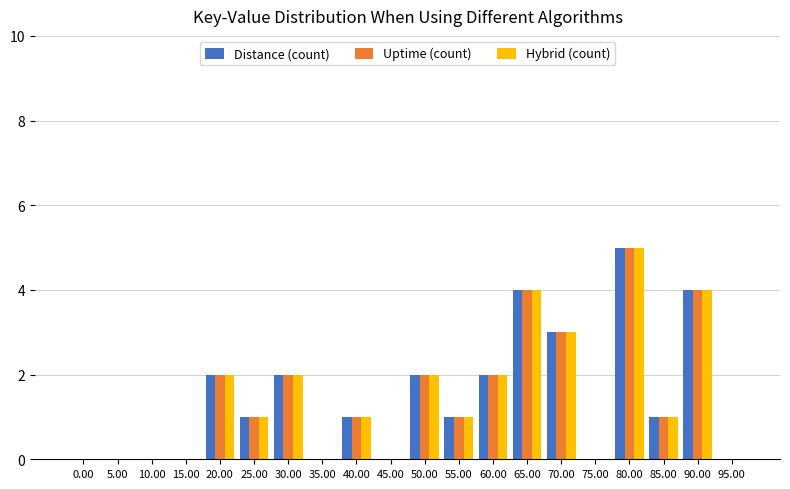

What is the sum of all Distance (count) values?

28